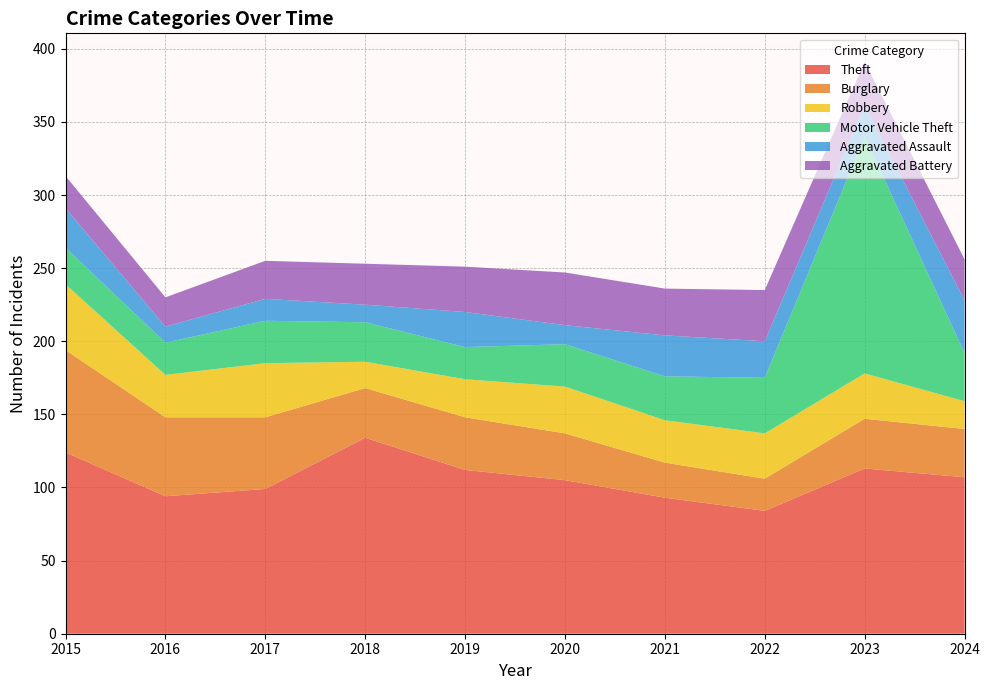

Reading left to right, transcribe all the data shown in this chart.

Theft: 2015=124	2016=94	2017=99	2018=134	2019=112	2020=105	2021=93	2022=84	2023=113	2024=107
Burglary: 2015=70	2016=54	2017=49	2018=34	2019=36	2020=32	2021=24	2022=22	2023=34	2024=33
Robbery: 2015=45	2016=29	2017=37	2018=18	2019=26	2020=32	2021=29	2022=31	2023=31	2024=19
Motor Vehicle Theft: 2015=25	2016=22	2017=29	2018=27	2019=22	2020=29	2021=30	2022=38	2023=162	2024=33
Aggravated Assault: 2015=27	2016=11	2017=15	2018=12	2019=24	2020=13	2021=28	2022=25	2023=21	2024=36
Aggravated Battery: 2015=22	2016=20	2017=26	2018=28	2019=31	2020=36	2021=32	2022=35	2023=30	2024=28